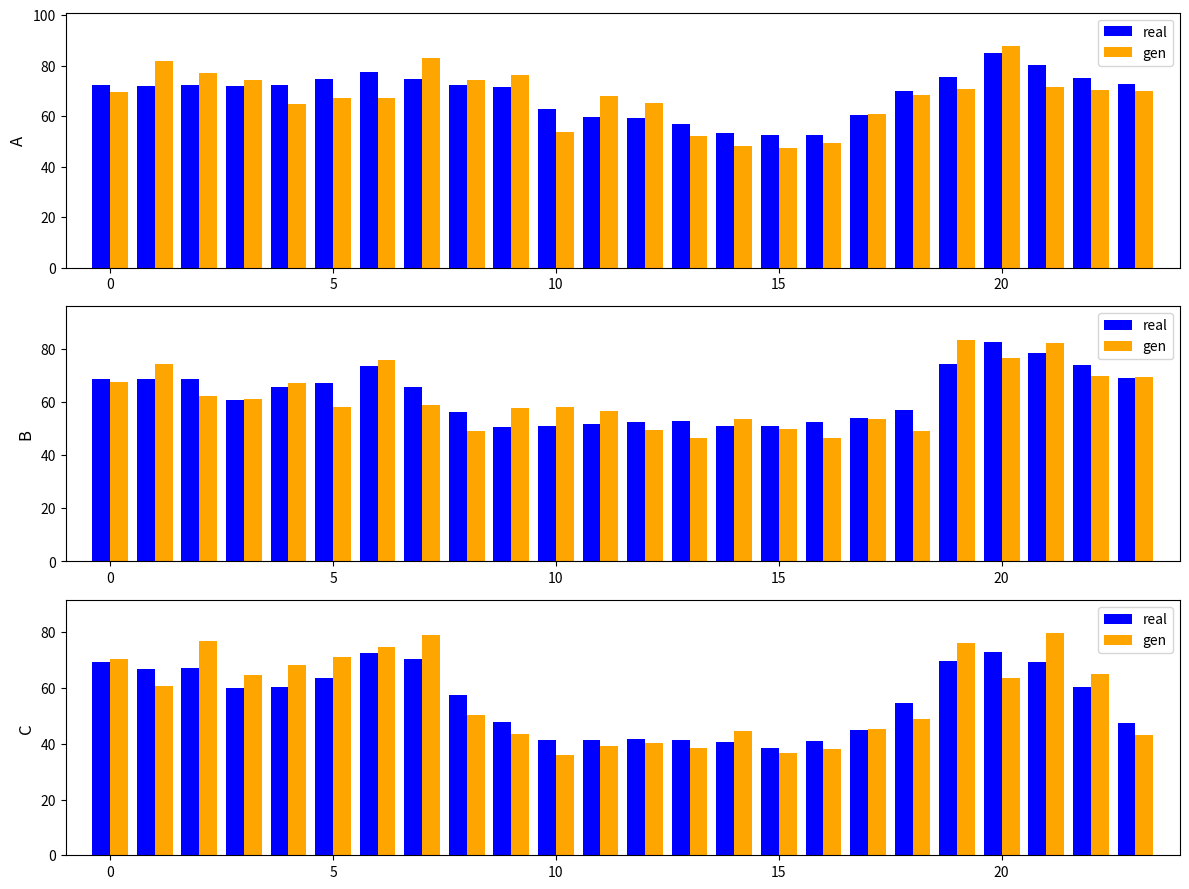

Which series has the widest spread of values?

gen